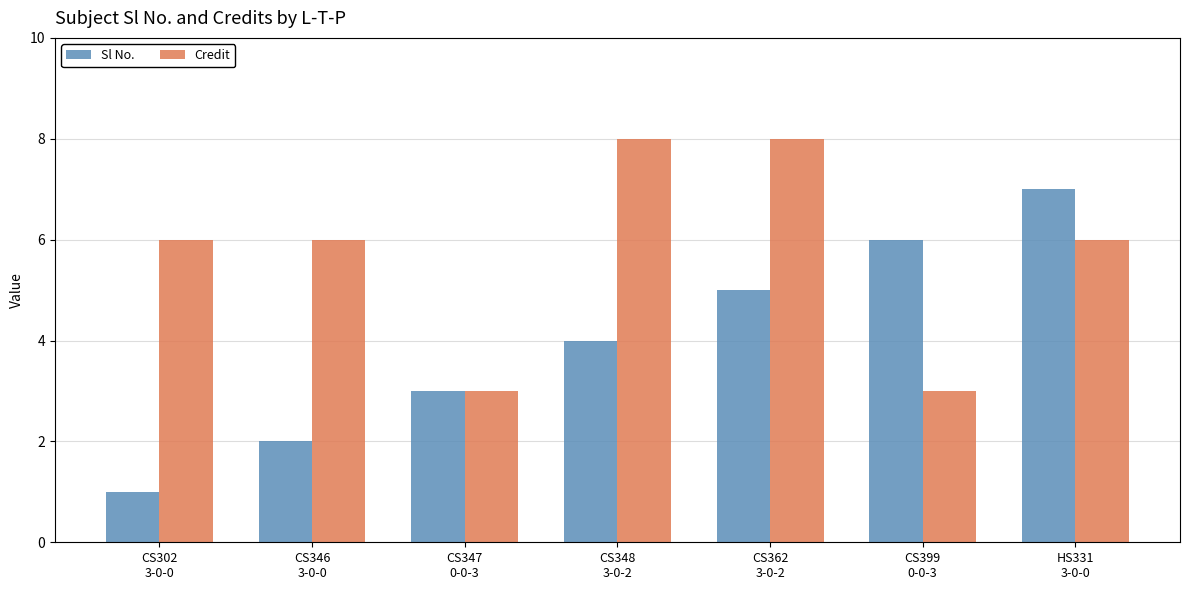

What is the sum of the Credit values at CS362
3-0-2 and CS348
3-0-2?

16